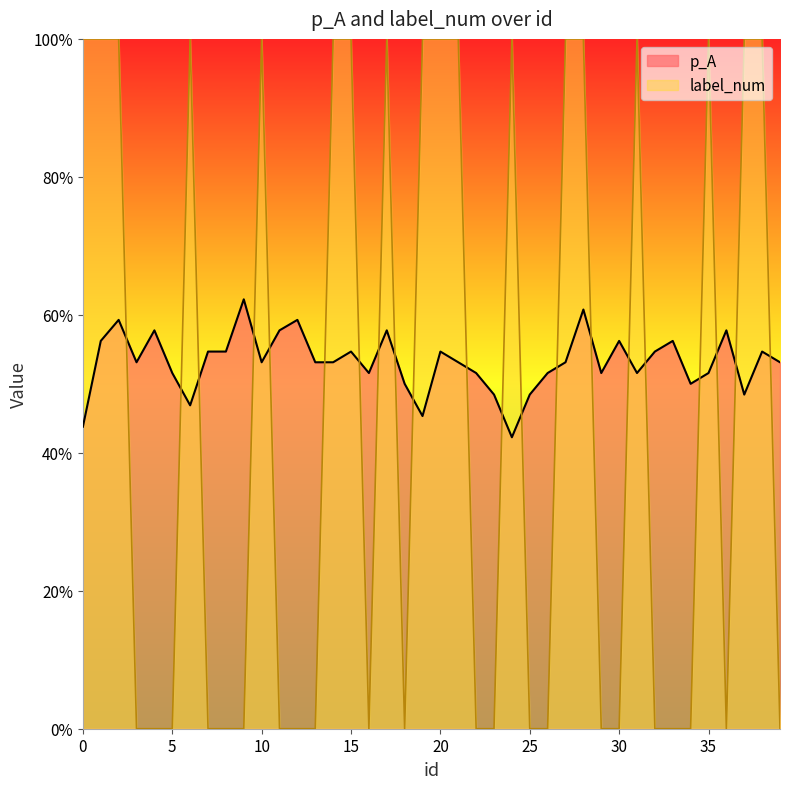

Reading right to left, extract all data points from this chart.

p_A: 39=0.5	38=0.5	37=0.5	36=0.6	35=0.5	34=0.5	33=0.6	32=0.5	31=0.5	30=0.6	29=0.5	28=0.6	27=0.5	26=0.5	25=0.5	24=0.4	23=0.5	22=0.5	21=0.5	20=0.5	19=0.5	18=0.5	17=0.6	16=0.5	15=0.5	14=0.5	13=0.5	12=0.6	11=0.6	10=0.5	9=0.6	8=0.5	7=0.5	6=0.5	5=0.5	4=0.6	3=0.5	2=0.6	1=0.6	0=0.4
label_num: 39=0.0	38=1.0	37=1.0	36=0.0	35=1.0	34=0.0	33=0.0	32=0.0	31=1.0	30=0.0	29=0.0	28=1.0	27=1.0	26=0.0	25=0.0	24=1.0	23=0.0	22=0.0	21=1.0	20=1.0	19=1.0	18=0.0	17=1.0	16=0.0	15=1.0	14=1.0	13=0.0	12=0.0	11=0.0	10=1.0	9=0.0	8=0.0	7=0.0	6=1.0	5=0.0	4=0.0	3=0.0	2=1.0	1=1.0	0=1.0